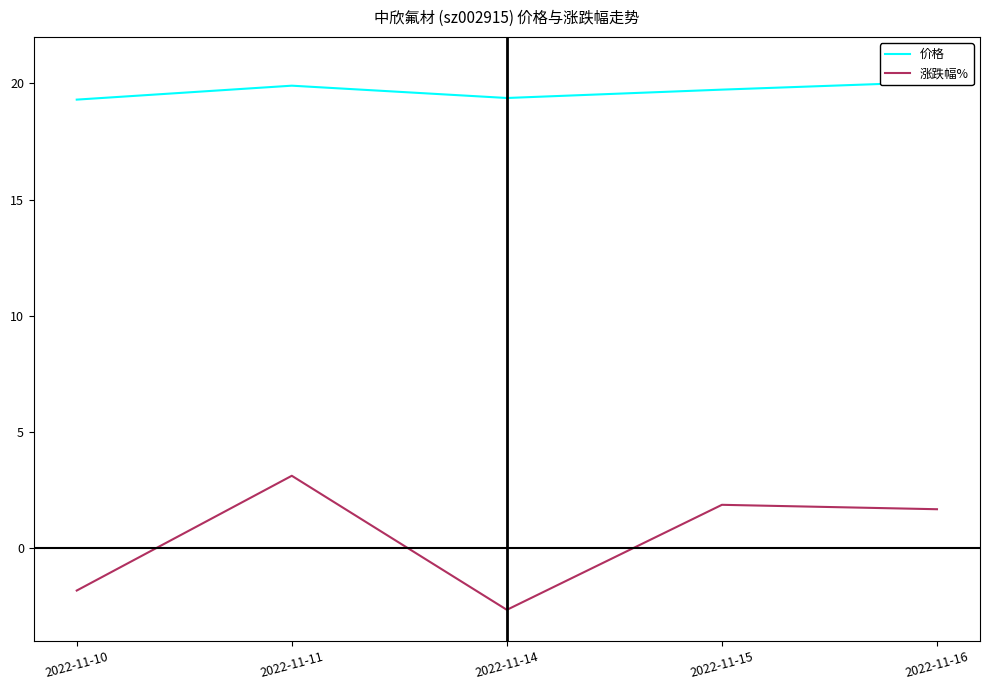

How many data points in 涨跌幅% are above 1?

3